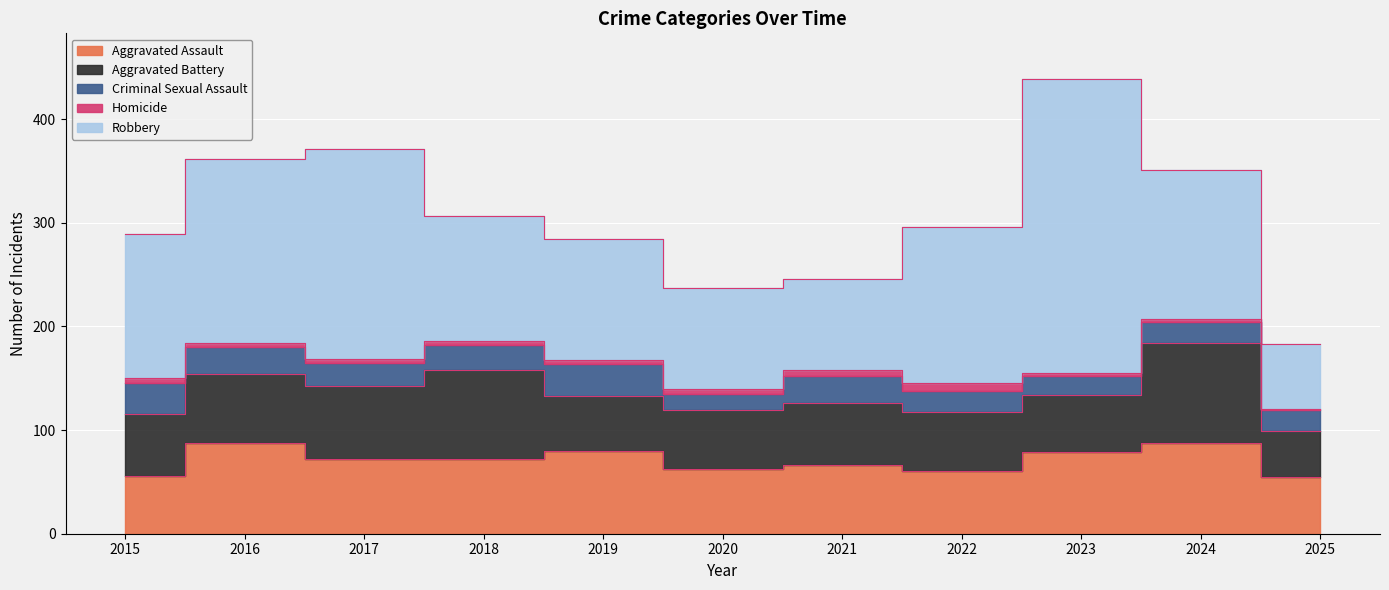

True or false: Homicide has a value of 4 at 2024.

False